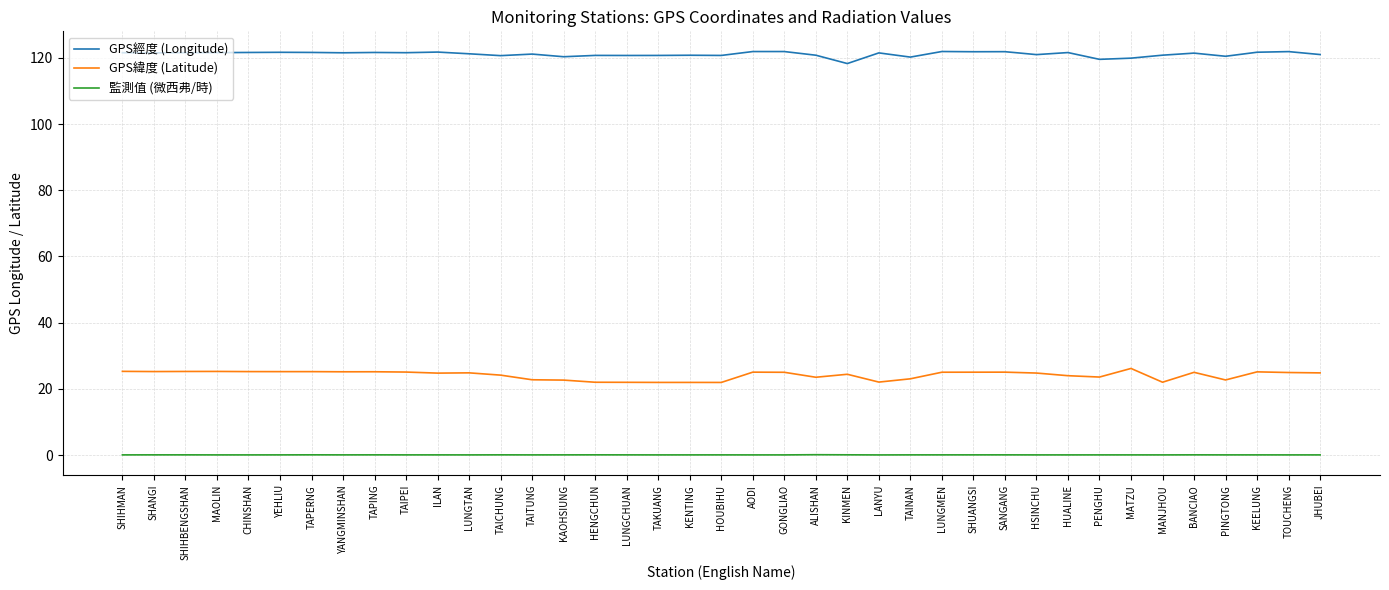

What is the minimum value for GPS緯度 (Latitude)?

21.9